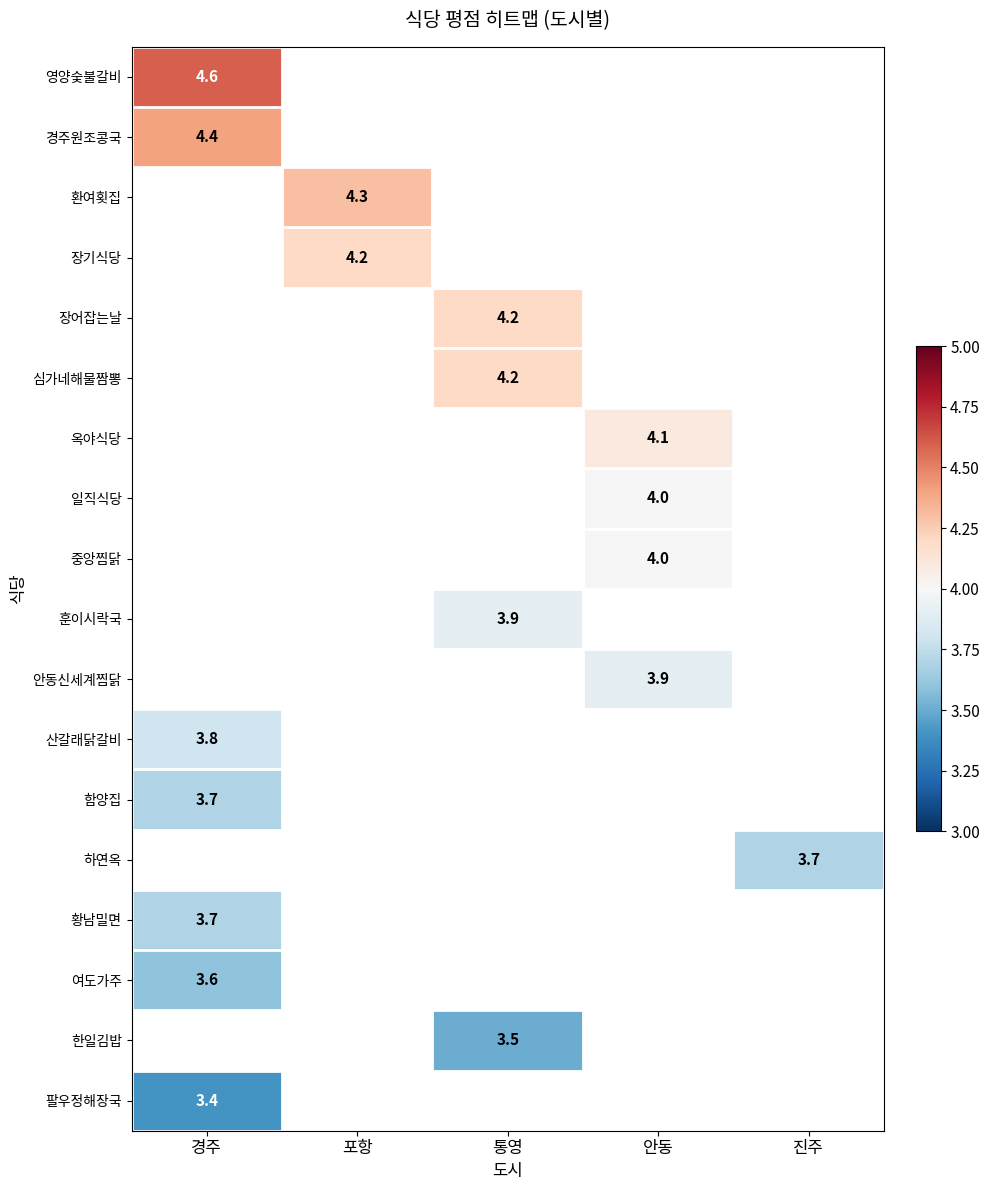

Is it true that 산갈래닭갈비 equals 1.2 at 경주?

False